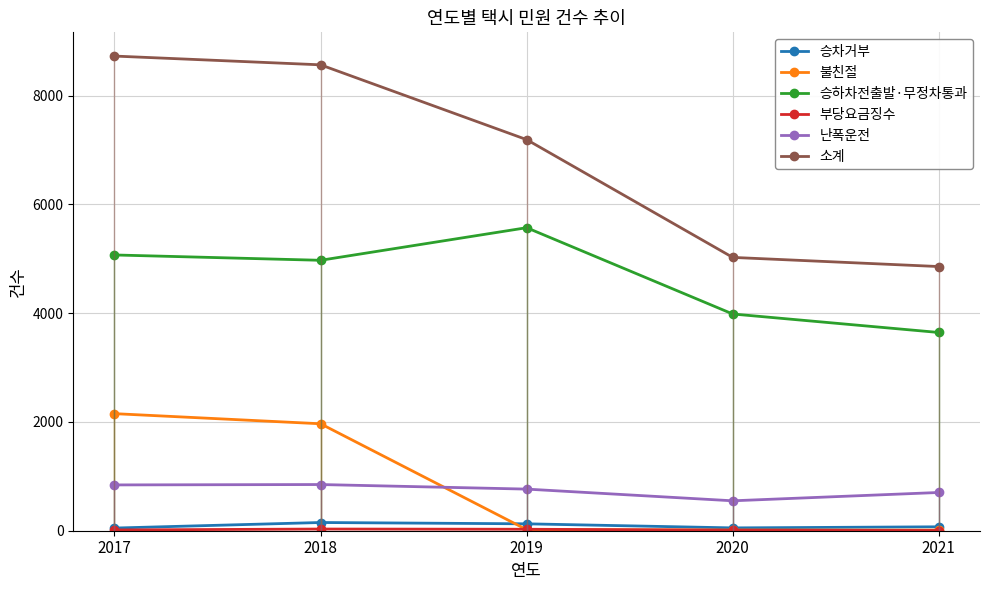

The 승하차전출발·무정차통과 series shows 5069 at 2017. True or false?

True